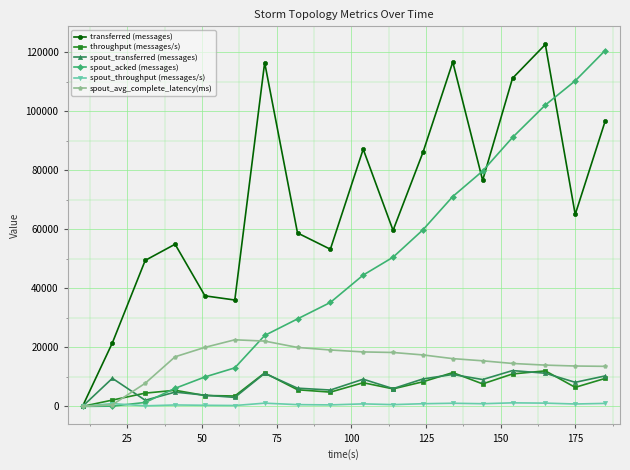

What is the maximum value for spout_avg_complete_latency(ms)?

22575.4